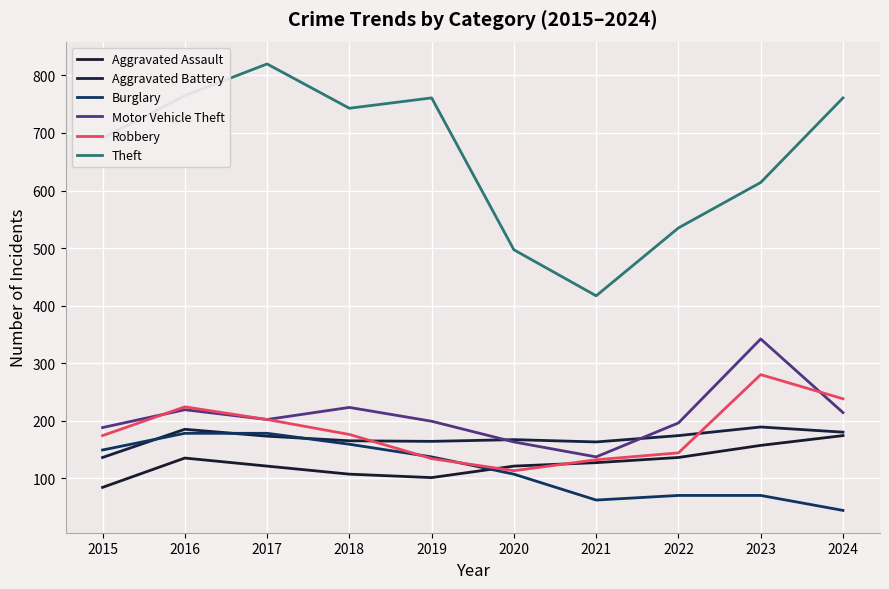

What is the difference between the Burglary values at 2015 and 2019?

12